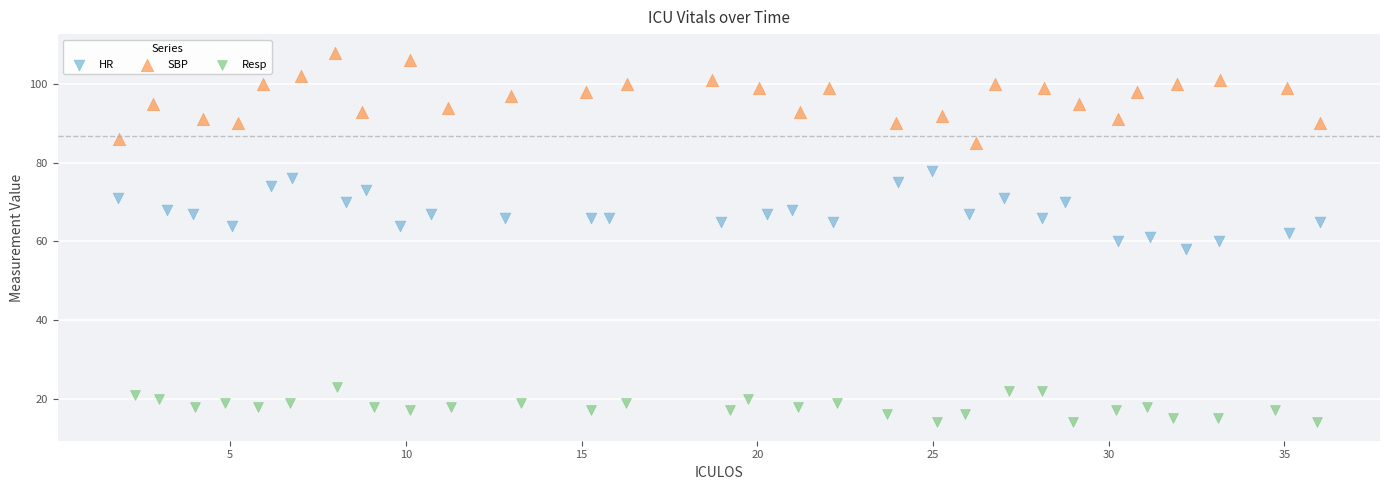

Which series reaches the maximum Y coordinate?

SBP